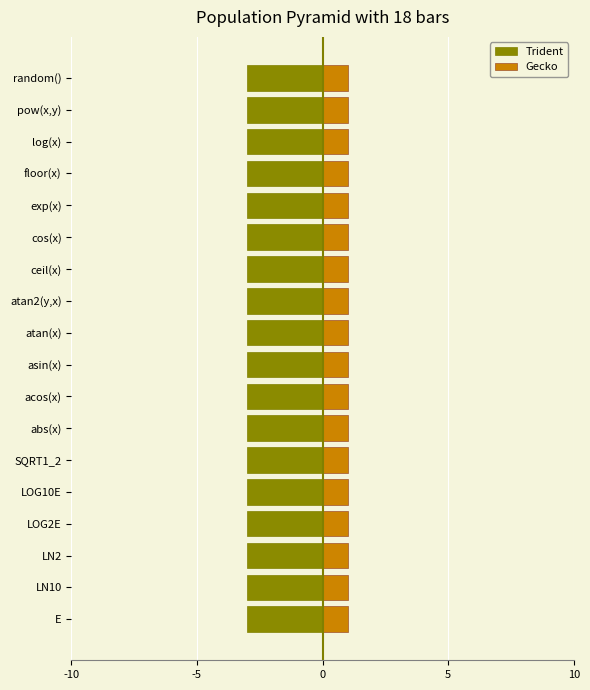

True or false: Trident has a value of 3 at ceil(x).

True